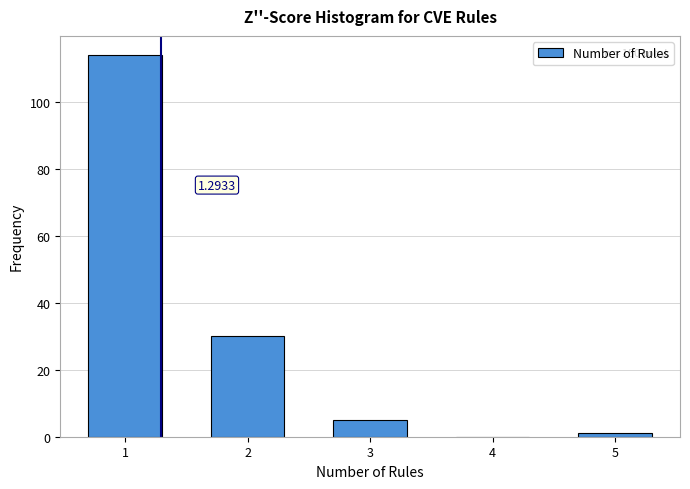

Over which range of the x-axis is the bar tallest?

0.5 to 1.5